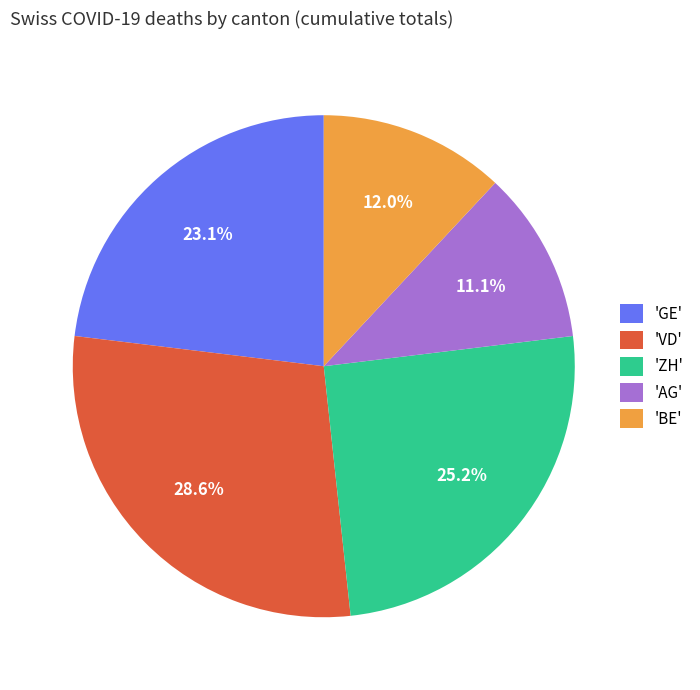

What is the largest slice in the pie chart?

'VD'